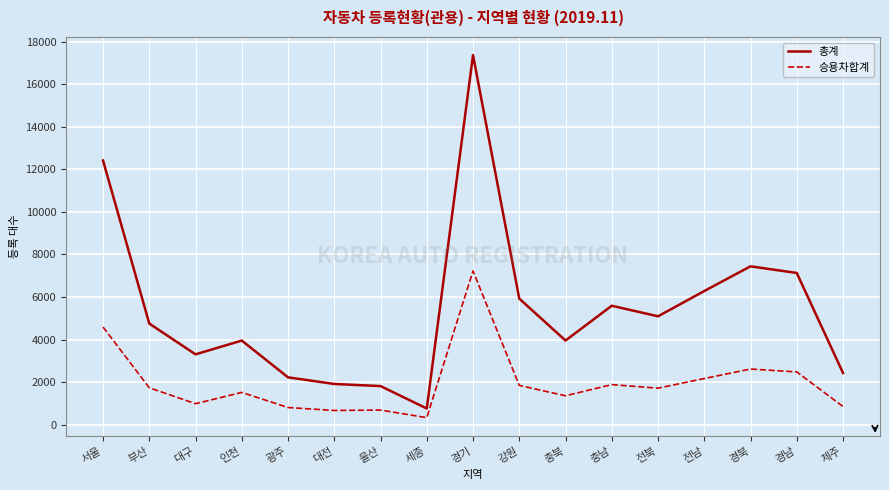

At which label does 총계 reach its minimum?

세종